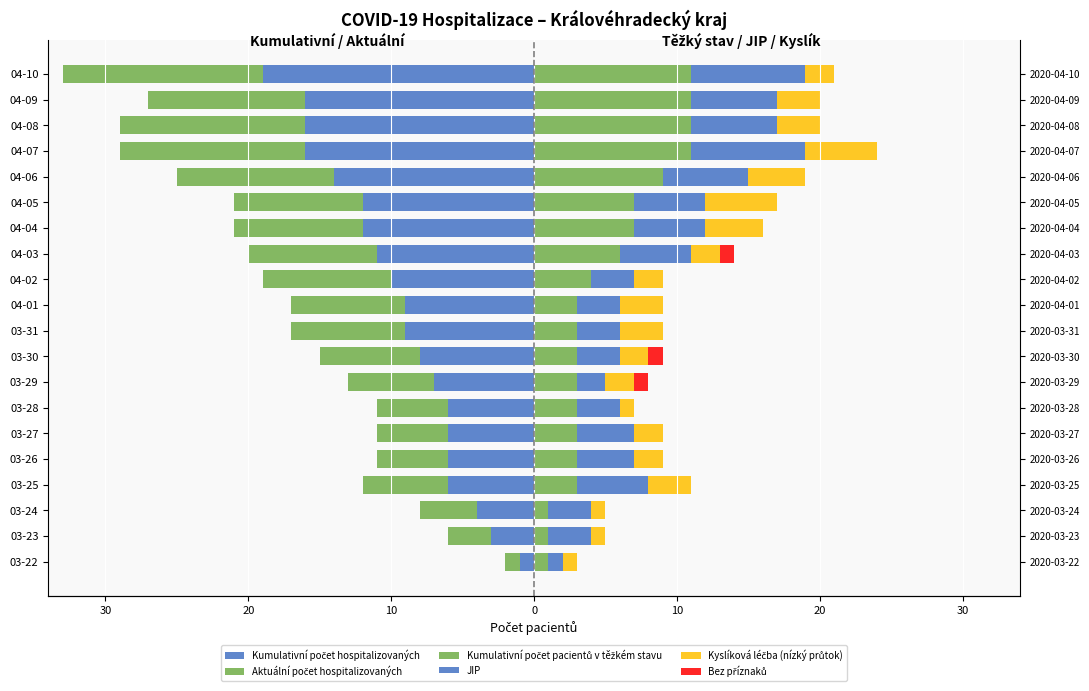

How many distinct data groups are displayed?

6